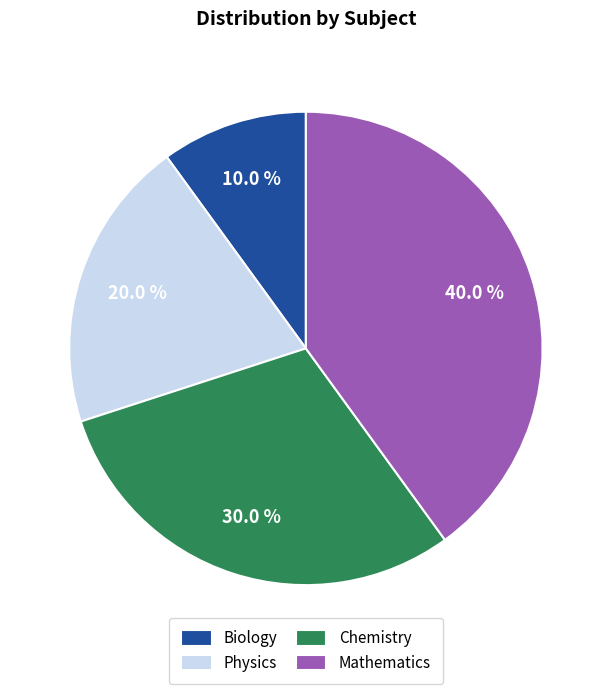

To the nearest percent, what percentage of the pie is Biology?

10%